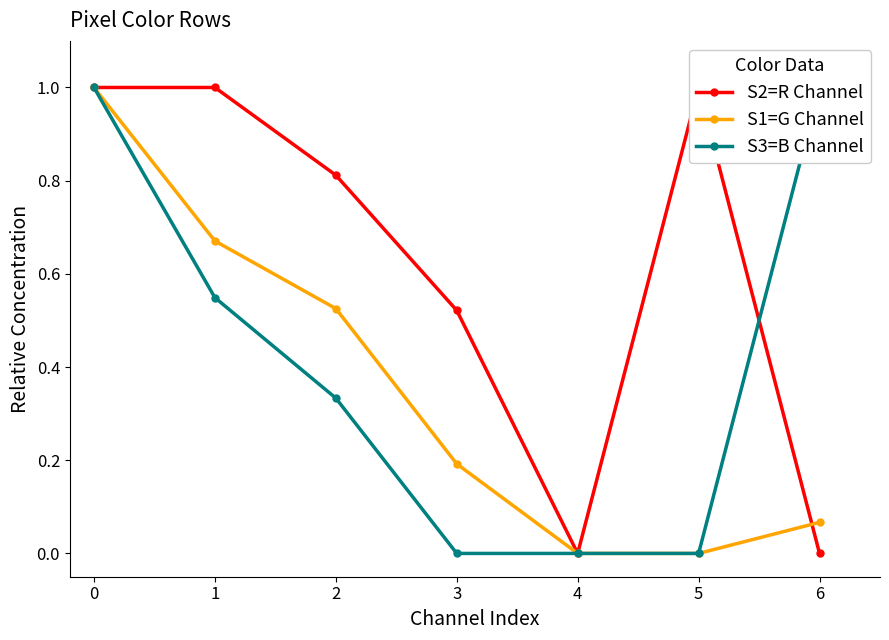

What is the value of the S1=G Channel point at the 4th from the left?

0.2